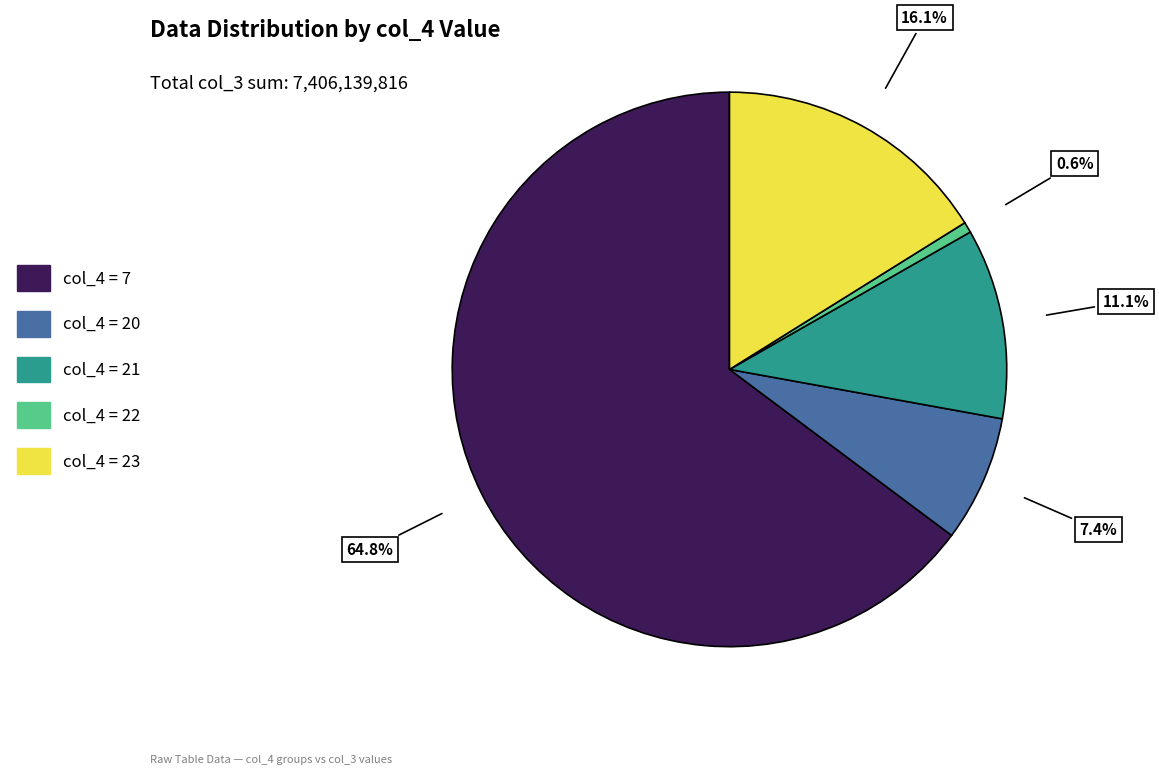

Is there any slice that represents more than half of the pie?

Yes